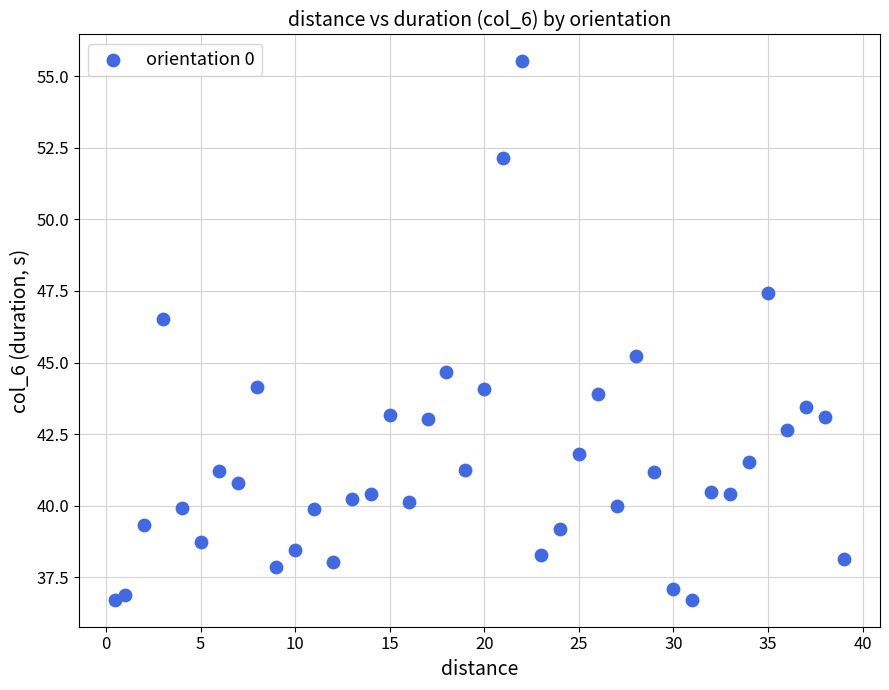

What is the range of Y values (max minus min)?

18.8